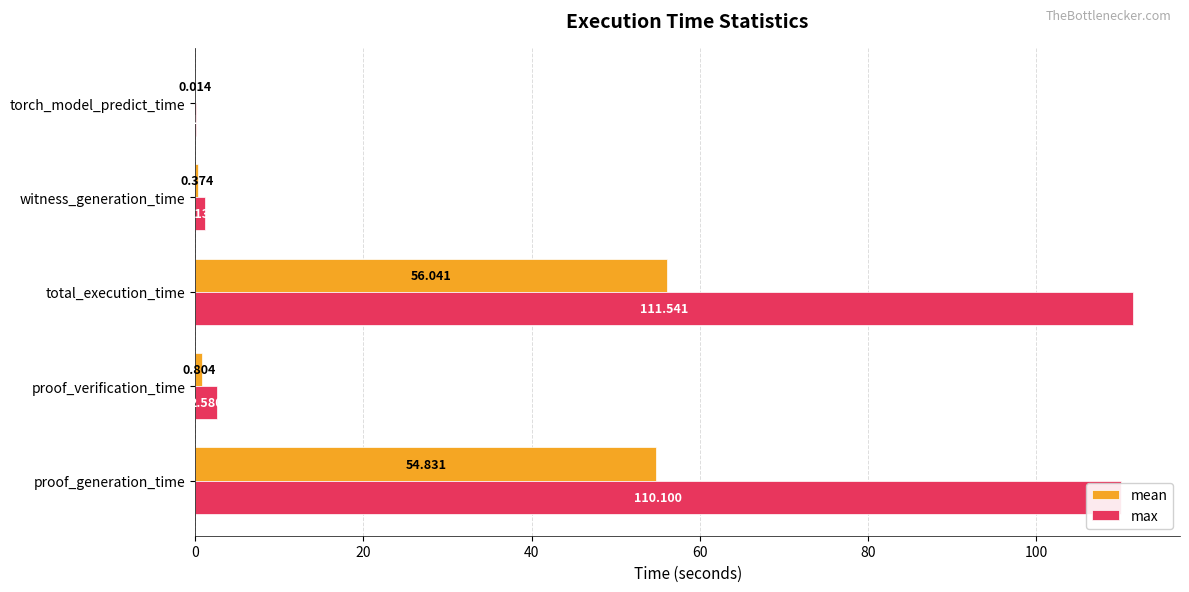

At which category is the sum across all series the highest?

total_execution_time